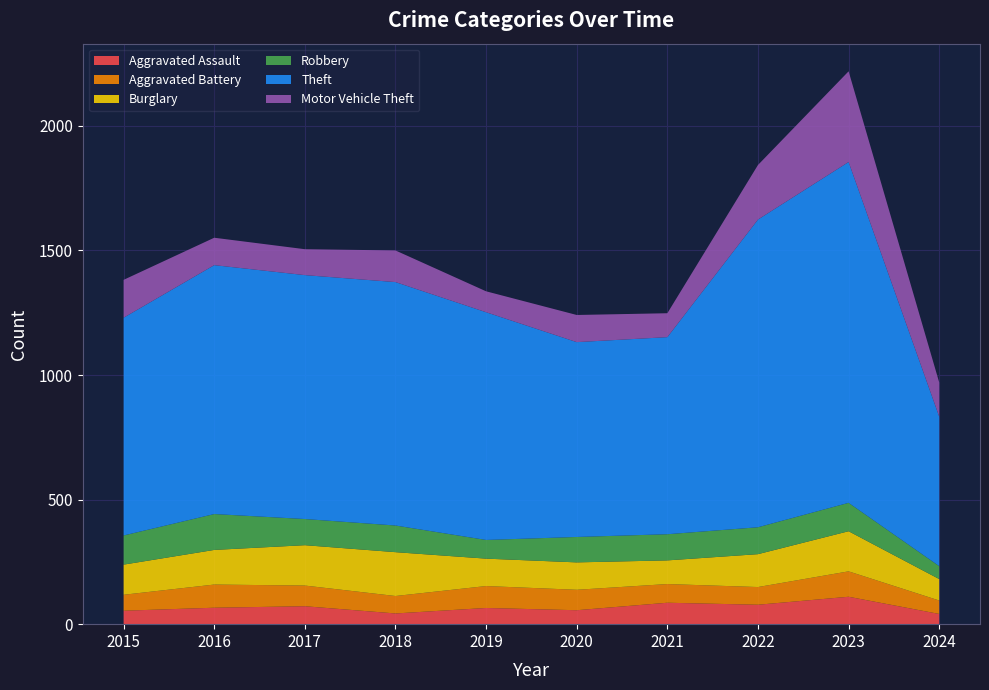

Reading right to left, extract all data points from this chart.

Aggravated Assault: 2024=41	2023=110	2022=78	2021=86	2020=56	2019=65	2018=43	2017=72	2016=66	2015=54
Aggravated Battery: 2024=54	2023=102	2022=71	2021=75	2020=82	2019=88	2018=70	2017=83	2016=93	2015=64
Burglary: 2024=86	2023=161	2022=132	2021=95	2020=110	2019=110	2018=176	2017=162	2016=139	2015=121
Robbery: 2024=52	2023=114	2022=108	2021=105	2020=102	2019=75	2018=107	2017=105	2016=144	2015=117
Theft: 2024=600	2023=1368	2022=1235	2021=791	2020=782	2019=914	2018=977	2017=979	2016=999	2015=874
Motor Vehicle Theft: 2024=137	2023=364	2022=219	2021=96	2020=109	2019=84	2018=127	2017=104	2016=110	2015=152